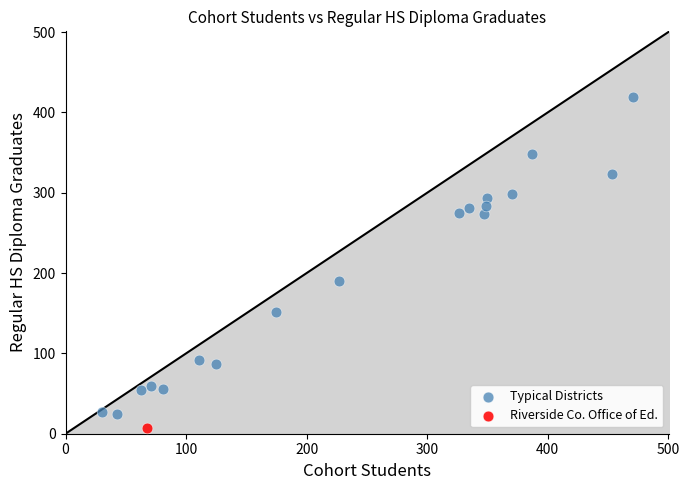

What are all the series names shown in the legend?

Typical Districts, Riverside Co. Office of Ed.